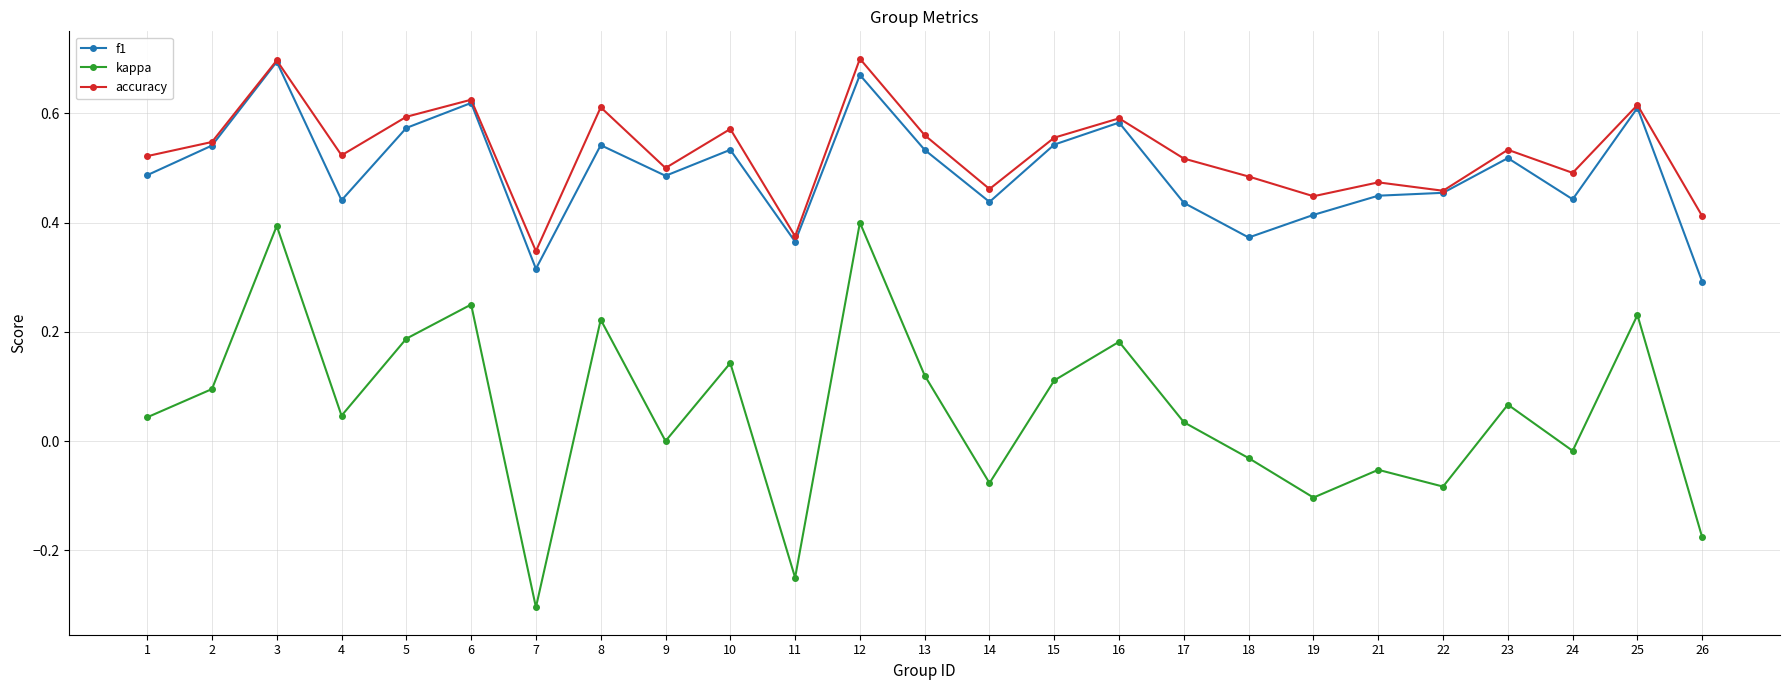

What is the total value across all series at 15?

1.2